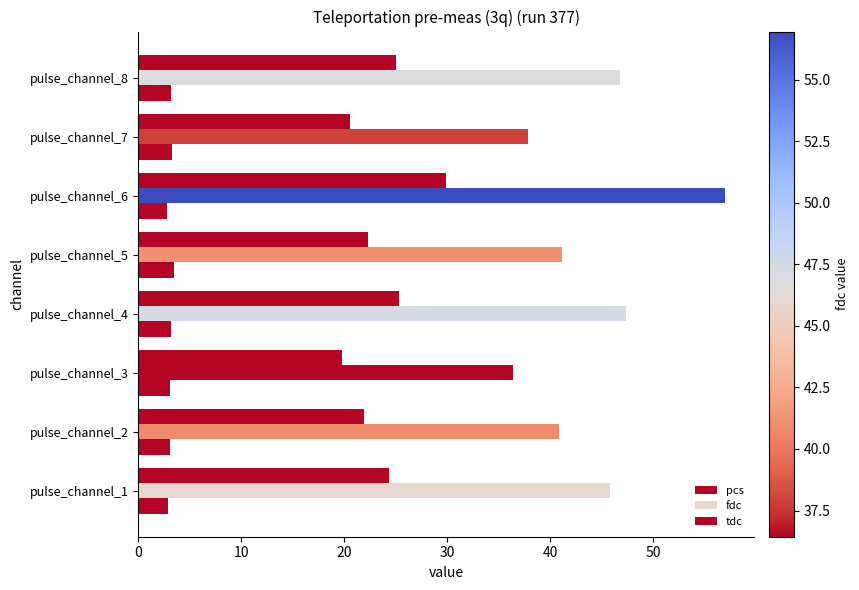

How many categories are shown in the chart?

8